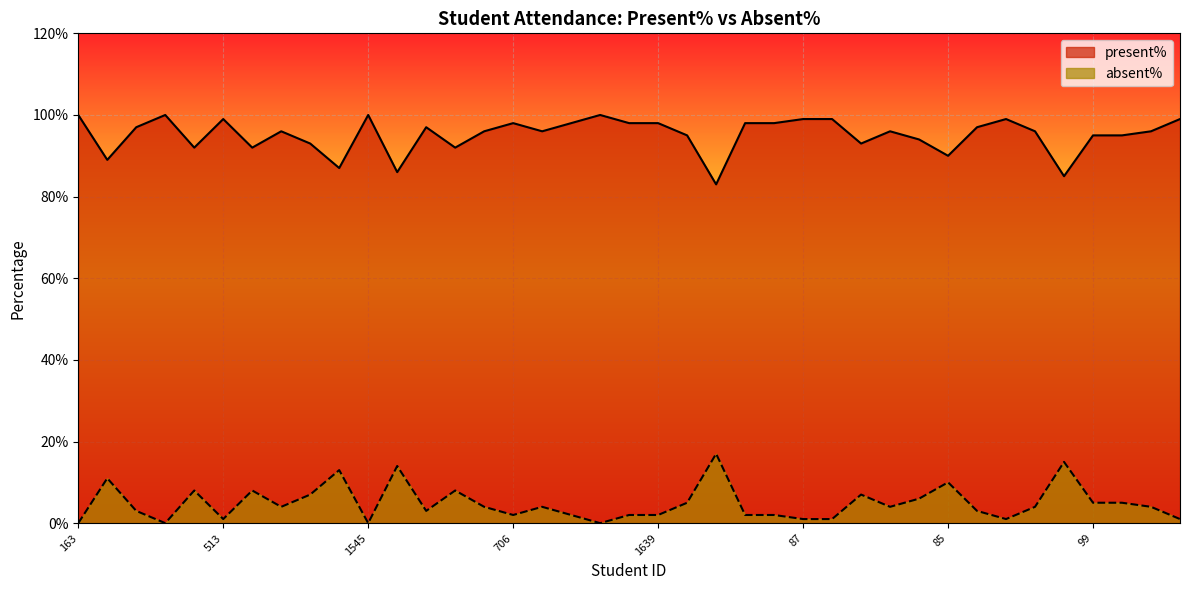

What is the difference between the maximum and minimum values in the absent% series?

17